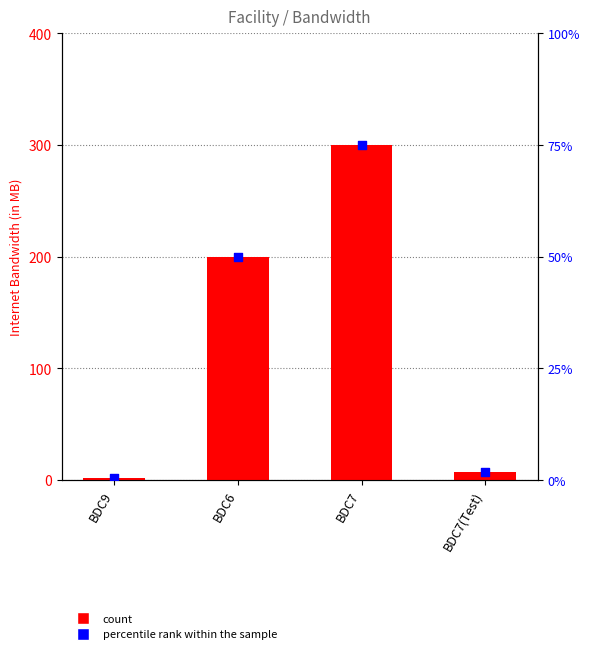

What is the total value across all series at BDC7?

600